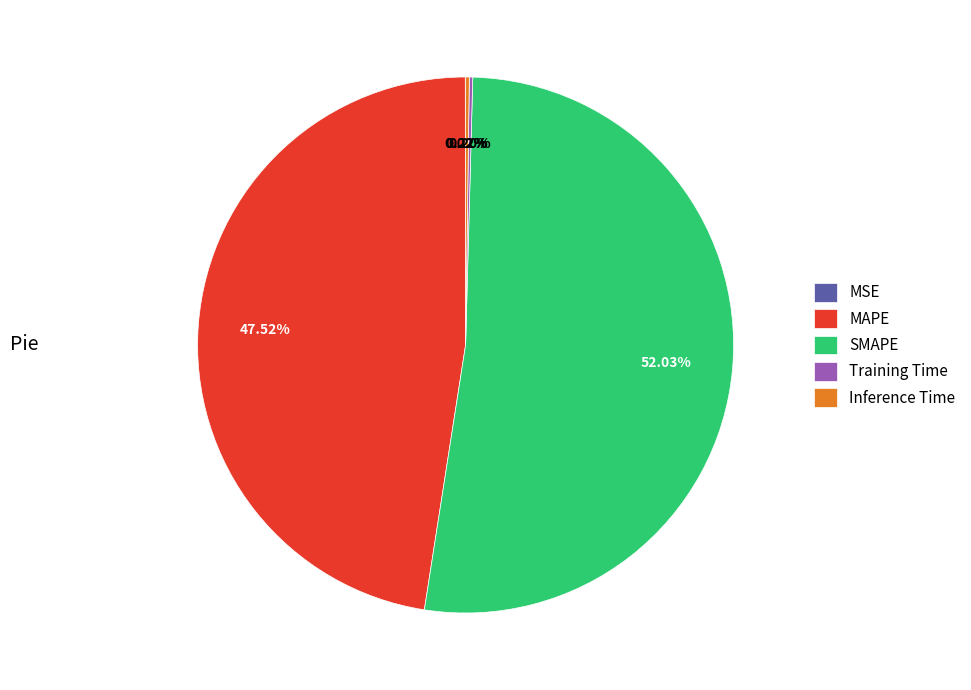

Is there any slice that represents more than half of the pie?

Yes